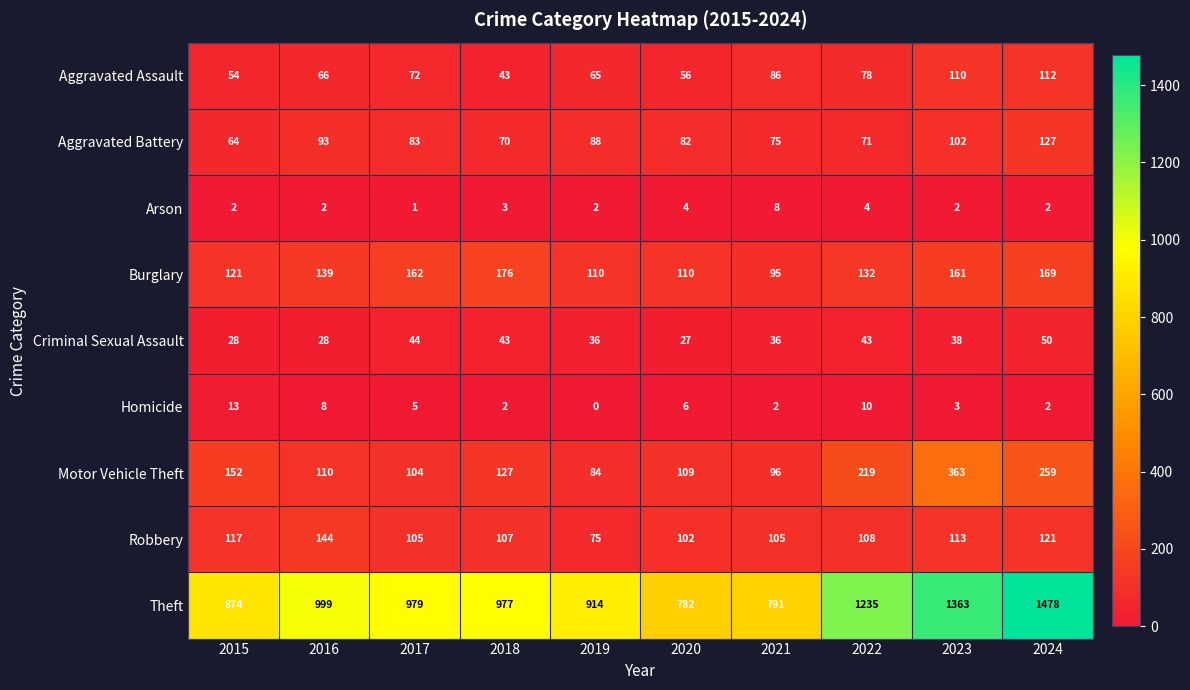

What is the difference between the Robbery values at 2018 and 2023?

6